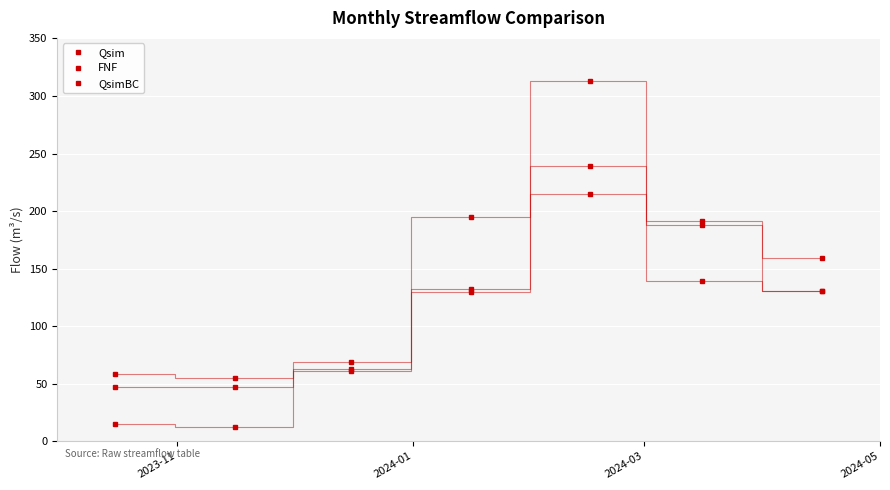

Does the chart have visible grid lines?

Yes